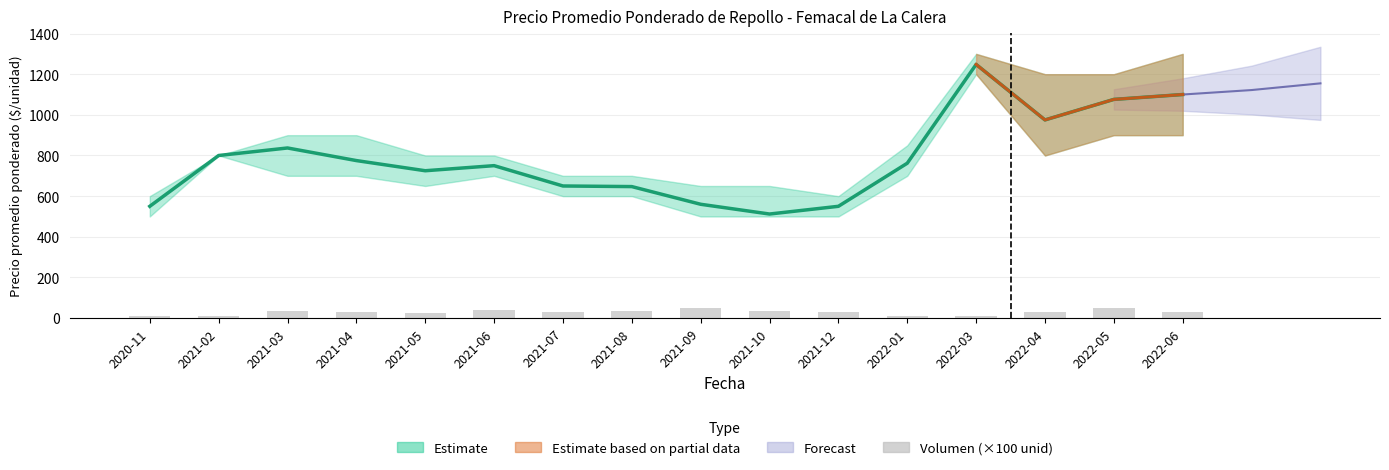

List the labels in order of Volumen (×100 unid) value, smallest first.

2022-01, 2020-11, 2021-02, 2022-03, 2021-05, 2022-04, 2021-04, 2022-06, 2021-07, 2021-12, 2021-03, 2021-08, 2021-10, 2021-06, 2021-09, 2022-05